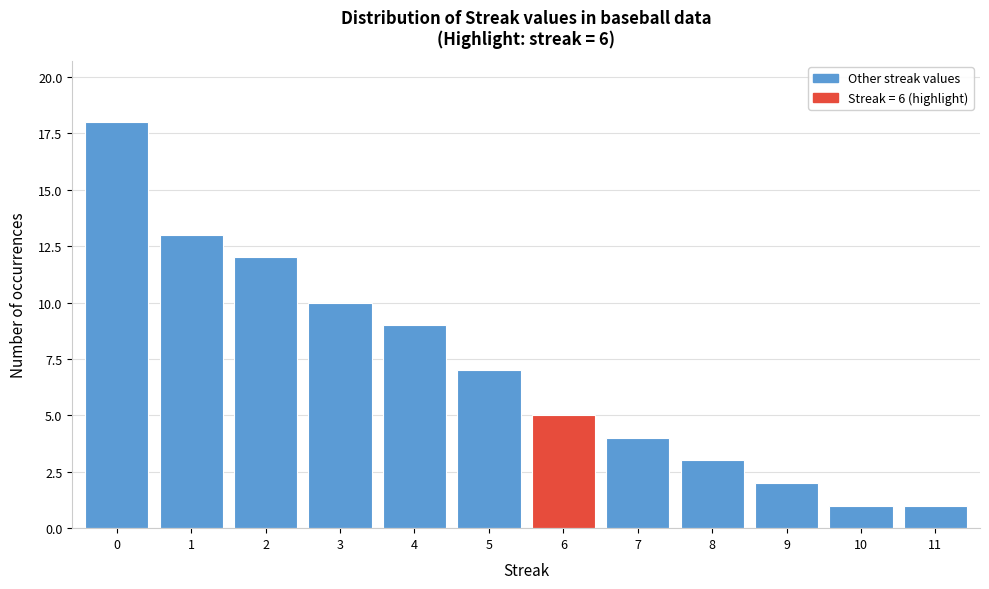

Reading right to left, transcribe all the data shown in this chart.

11=1	10=1	9=2	8=3	7=4	6=5	5=7	4=9	3=10	2=12	1=13	0=18